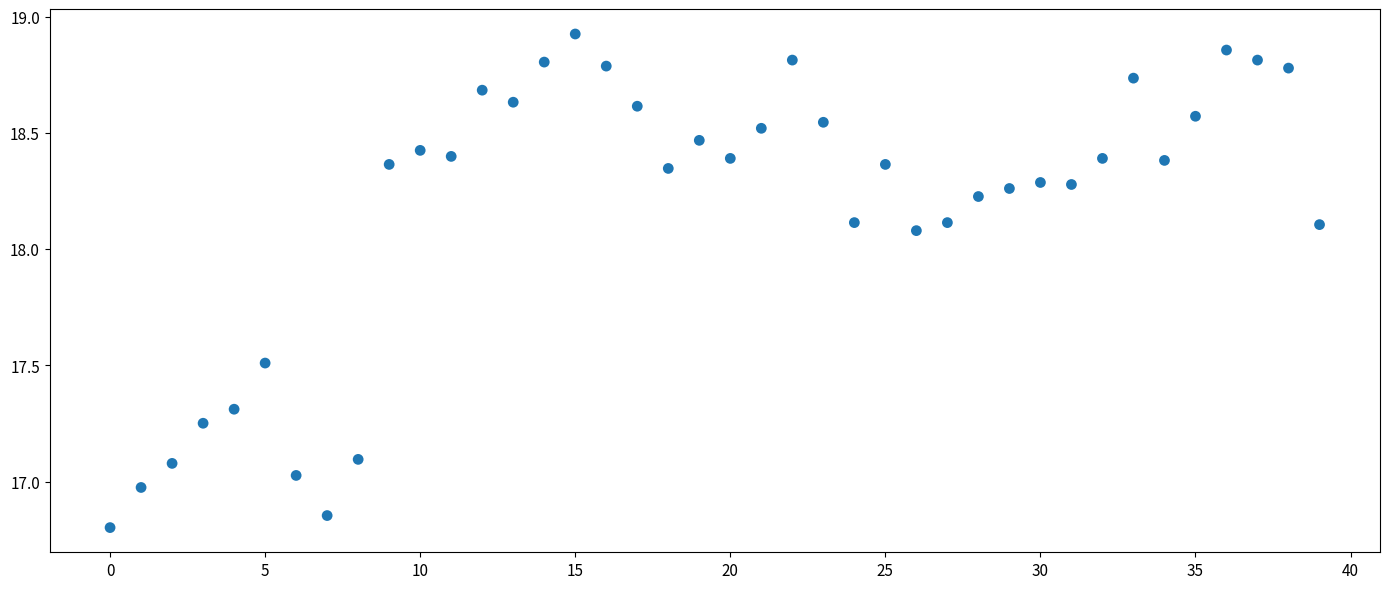

What is the range of Y values (max minus min)?

2.1